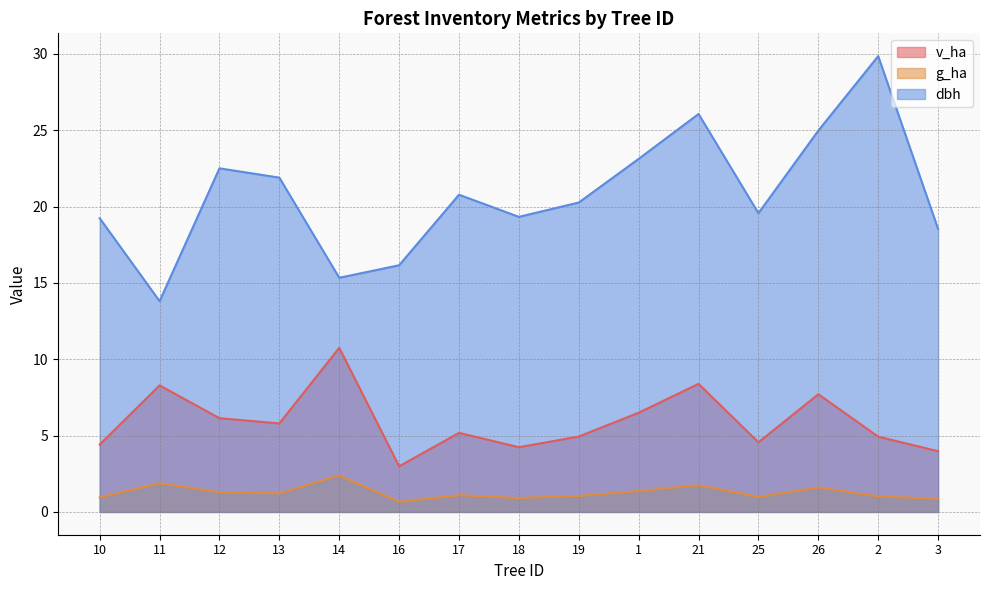

List the labels in order of g_ha value, smallest first.

16, 3, 18, 10, 25, 2, 19, 17, 13, 12, 1, 26, 21, 11, 14